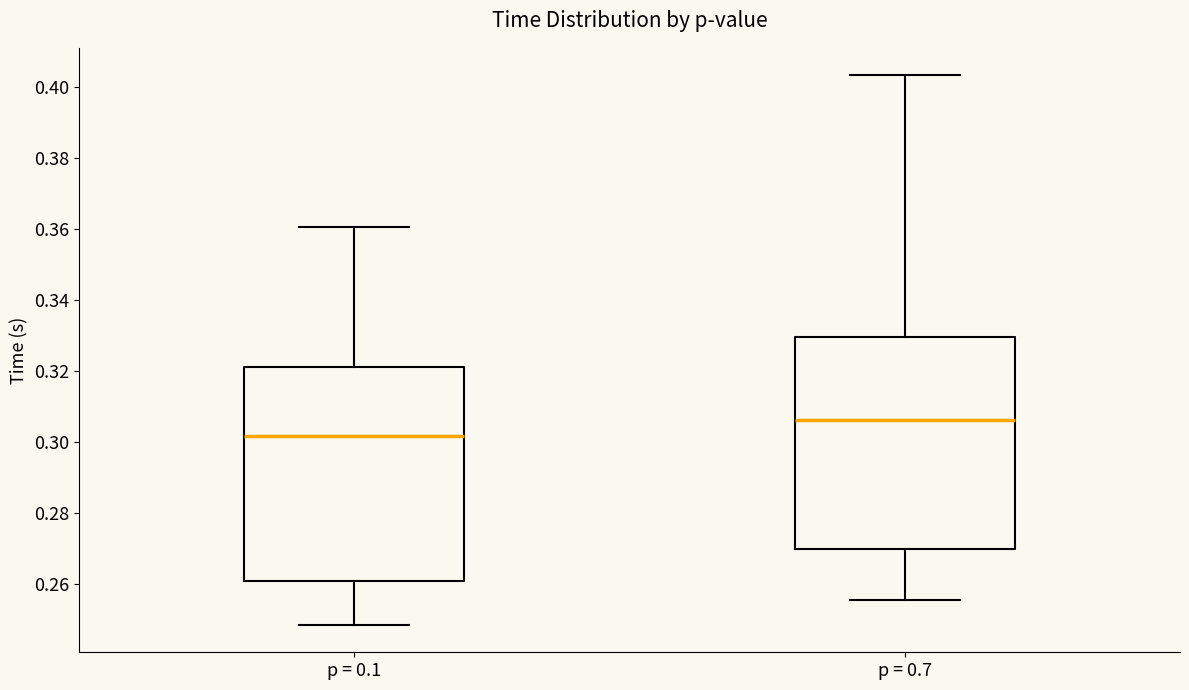

Reading left to right, transcribe this box plot: for each box, give where its median line is, the range the box spans, and where its two whiskers end, as read against the y-axis. The values are not printed on the chart, so give them approximately, as read against the axis.

p = 0.1: median 0.302, box 0.260 to 0.322, whiskers 0.248 to 0.360
p = 0.7: median 0.306, box 0.270 to 0.330, whiskers 0.256 to 0.404